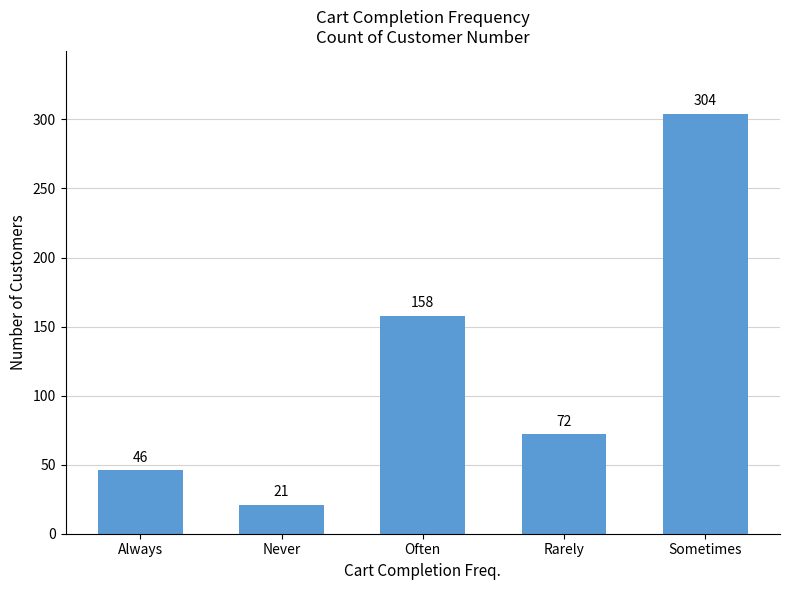

Between Sometimes and Often, which is larger?

Sometimes